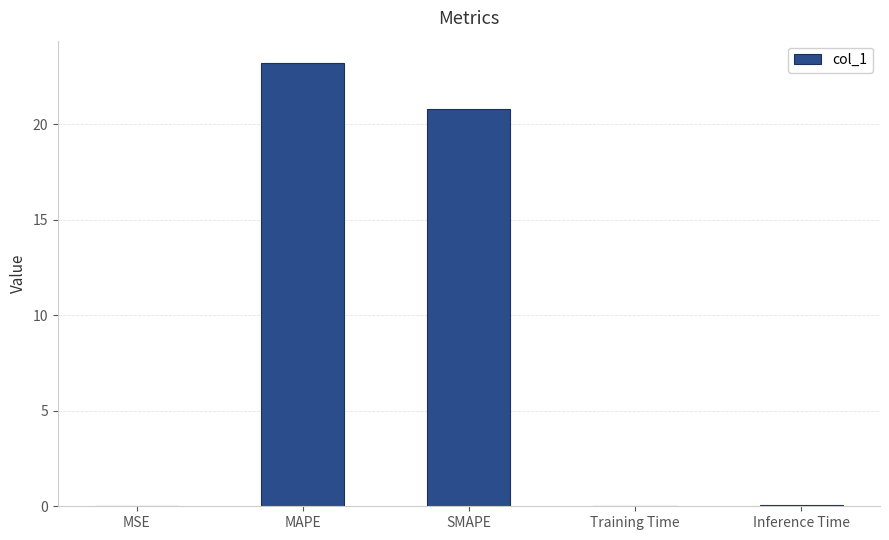

Read the value at SMAPE.

20.8